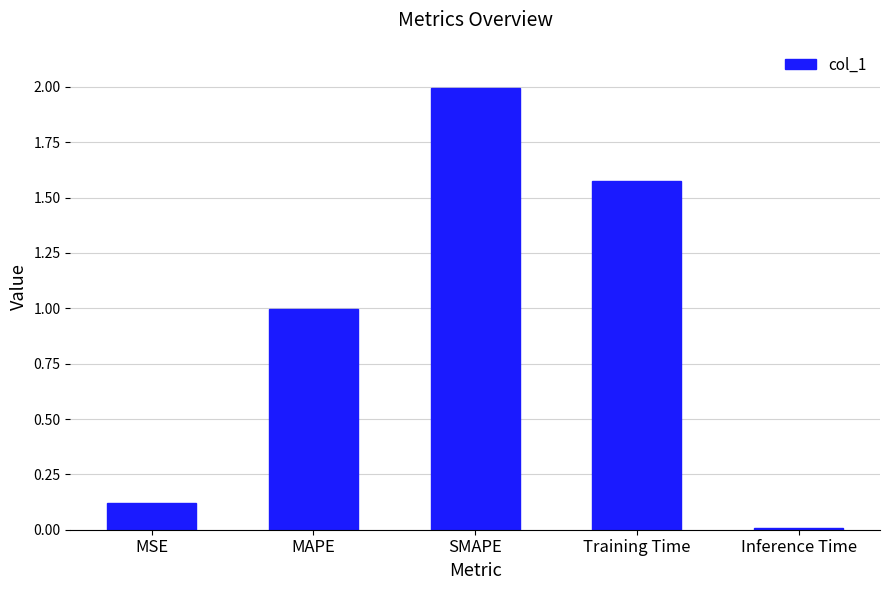

What is the ratio of the value at MAPE to the value at Training Time?

0.6